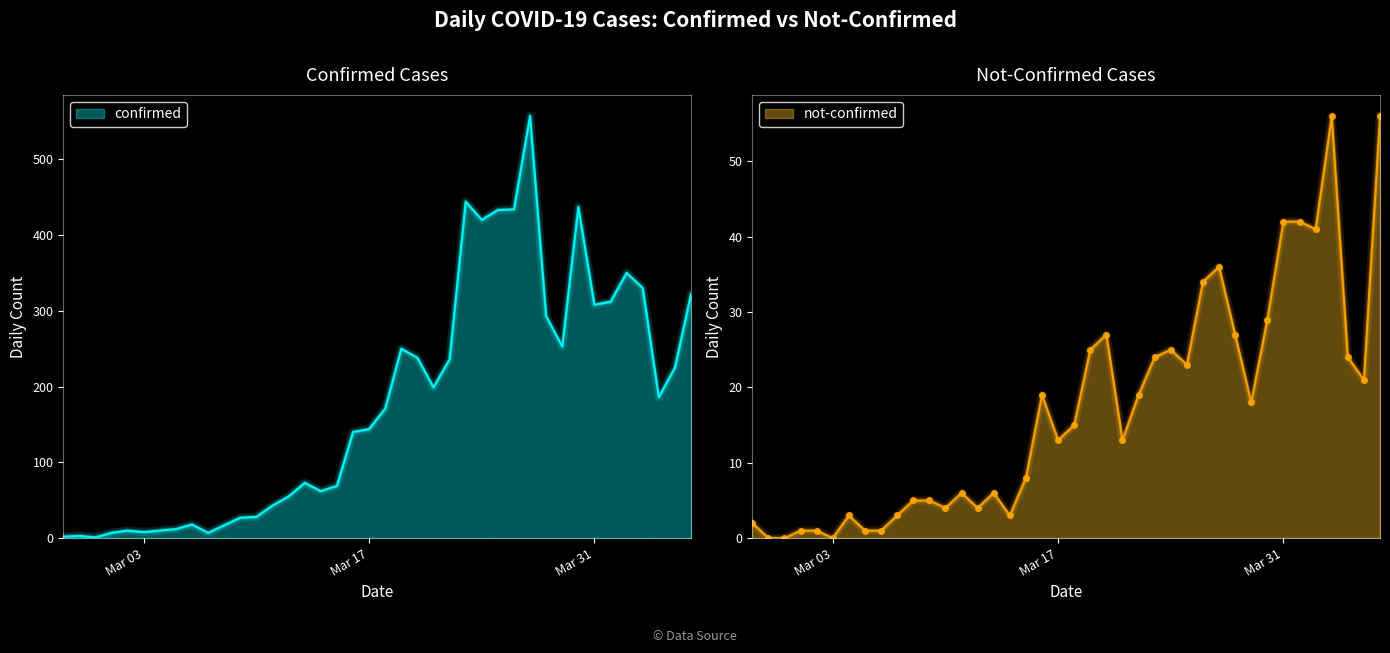

Which category has the lowest value in the confirmed series?

2020-02-29